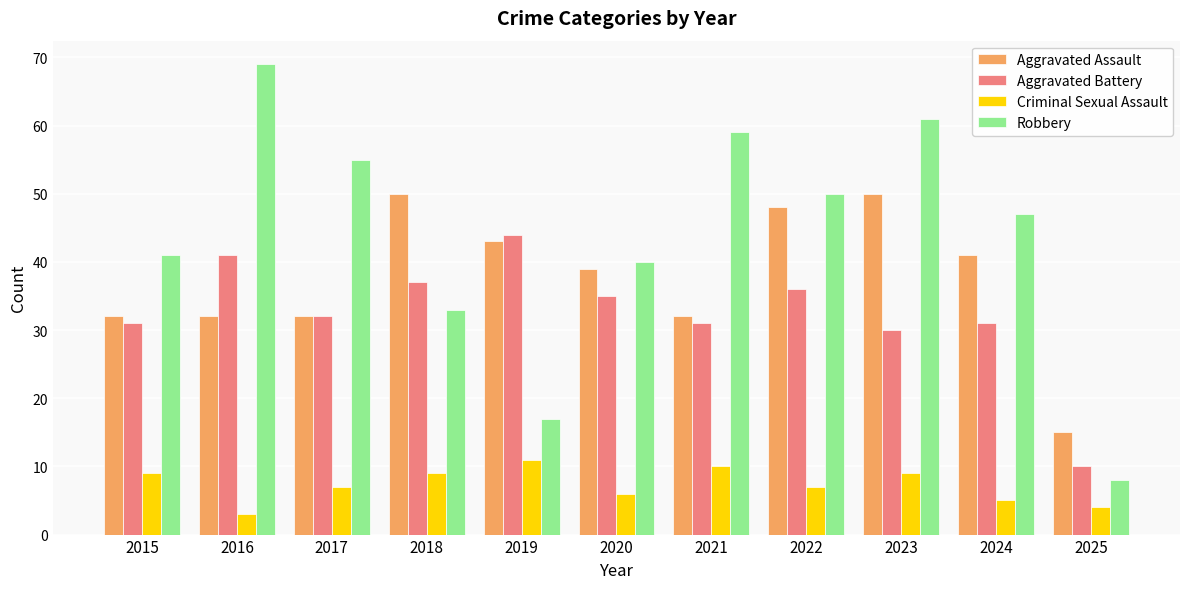

True or false: Robbery has a value of 98 at 2023.

False